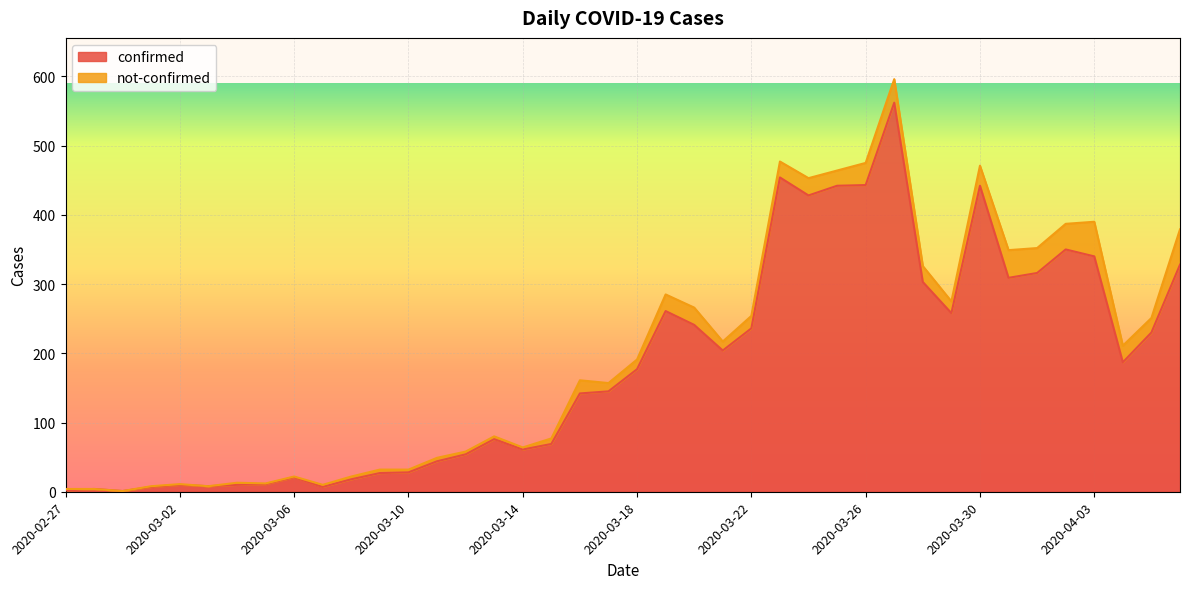

What is the change in value from 2020-03-25 to 2020-03-26?

+1